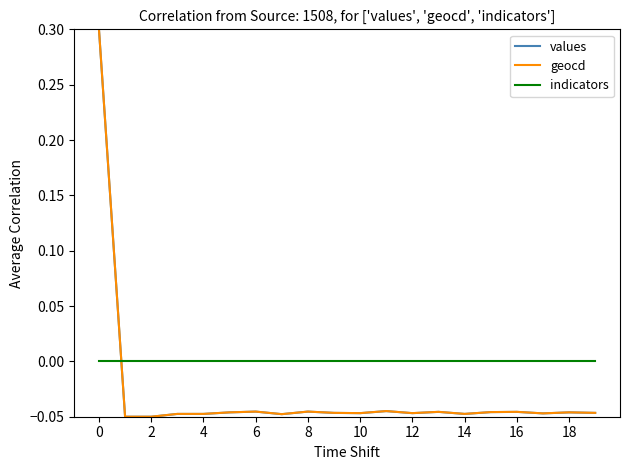

True or false: indicators and values cross at least once.

True